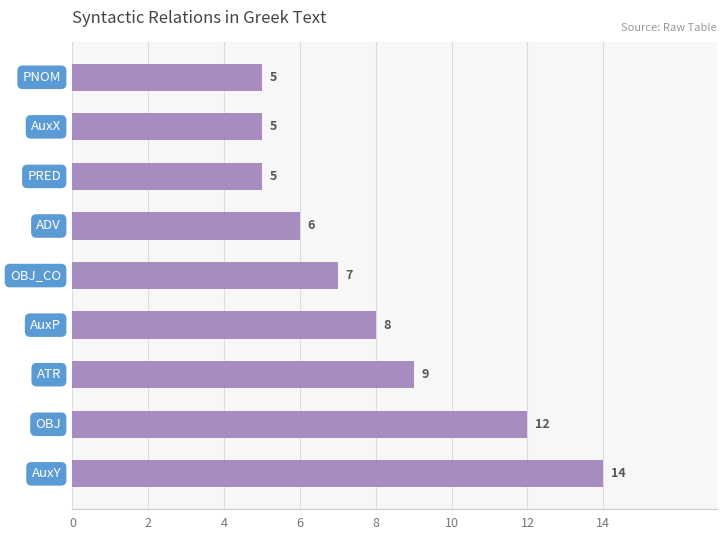

What is the average value?

8